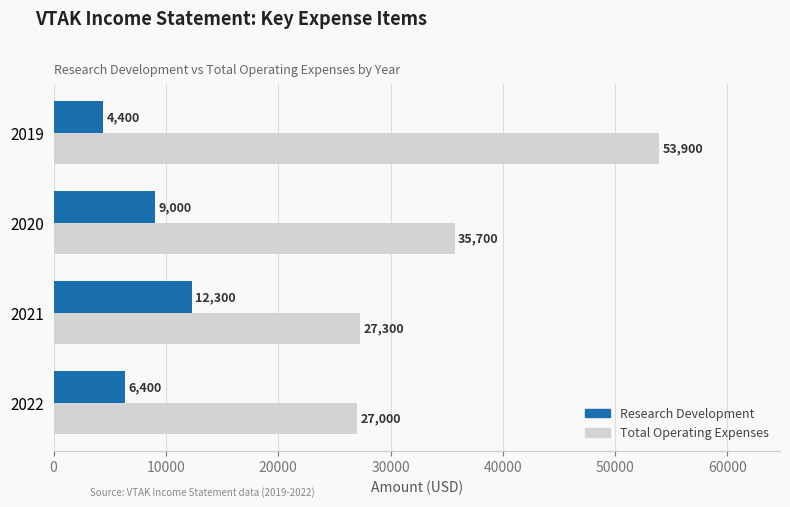

What is the minimum value for Research Development?

4400